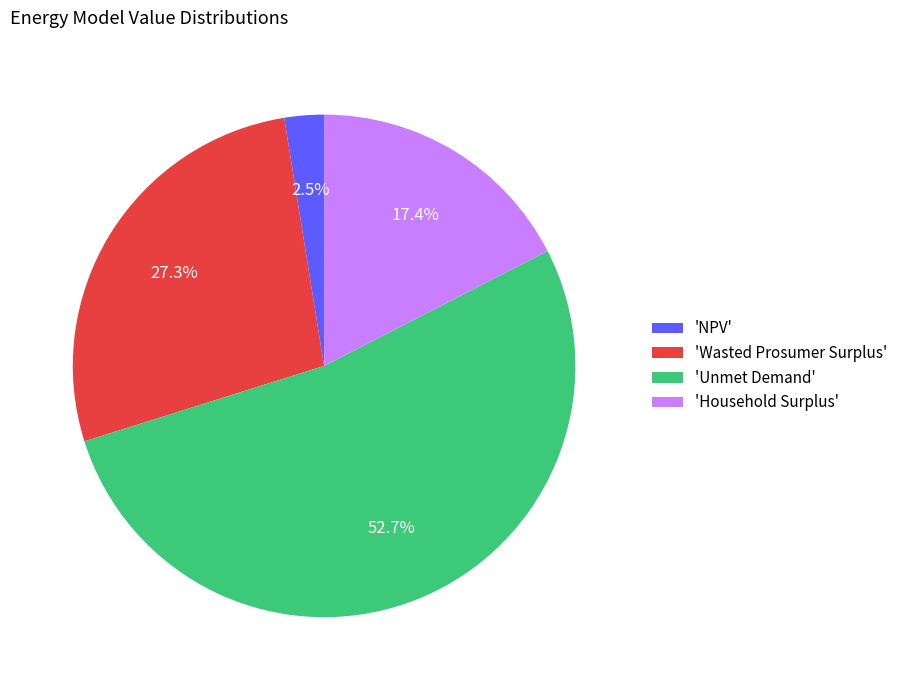

Which has a higher value, 'Unmet Demand' or 'NPV'?

'Unmet Demand'